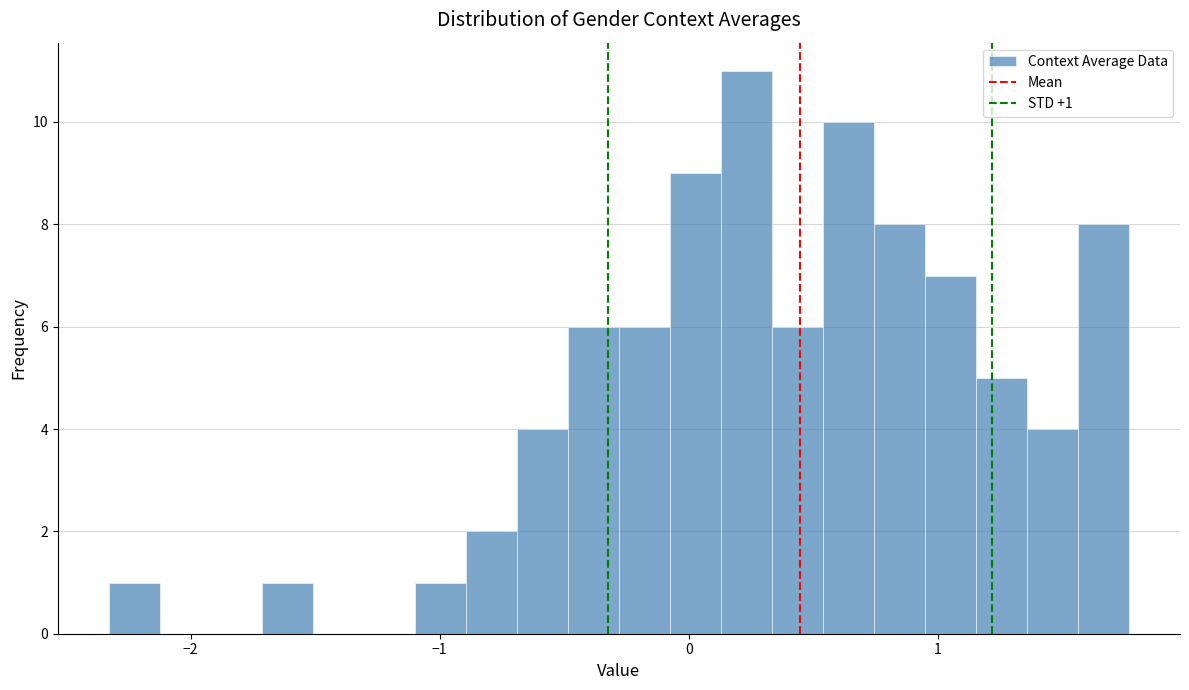

Around what value on the x-axis is the tallest bar? Give the approximate position of its centre, as read against the axis.

0.2